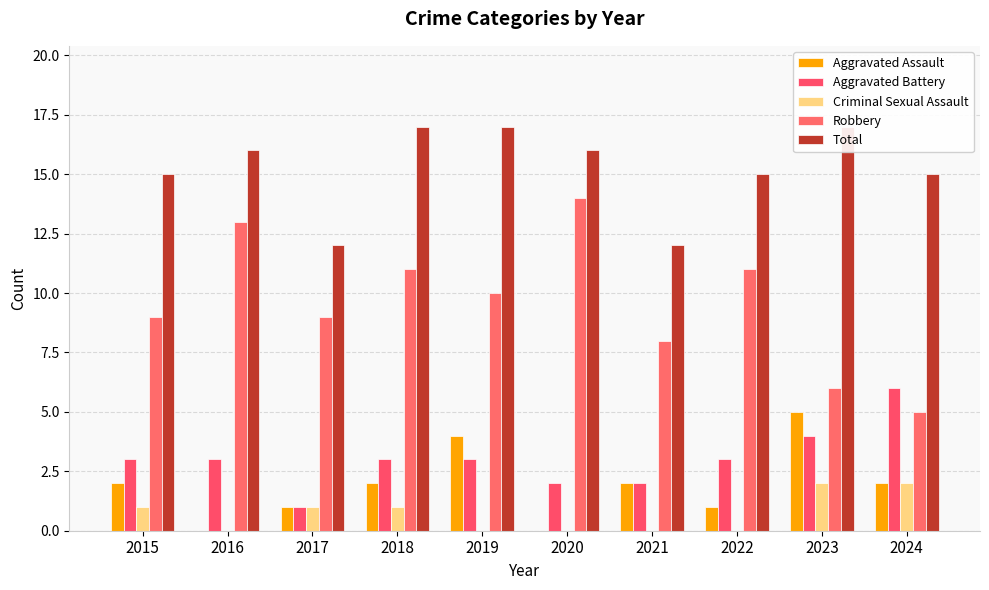

Reading left to right, what are all the values shown in this chart?

Aggravated Assault: 2	0	1	2	4	0	2	1	5	2
Aggravated Battery: 3	3	1	3	3	2	2	3	4	6
Criminal Sexual Assault: 1	0	1	1	0	0	0	0	2	2
Robbery: 9	13	9	11	10	14	8	11	6	5
Total: 15	16	12	17	17	16	12	15	17	15